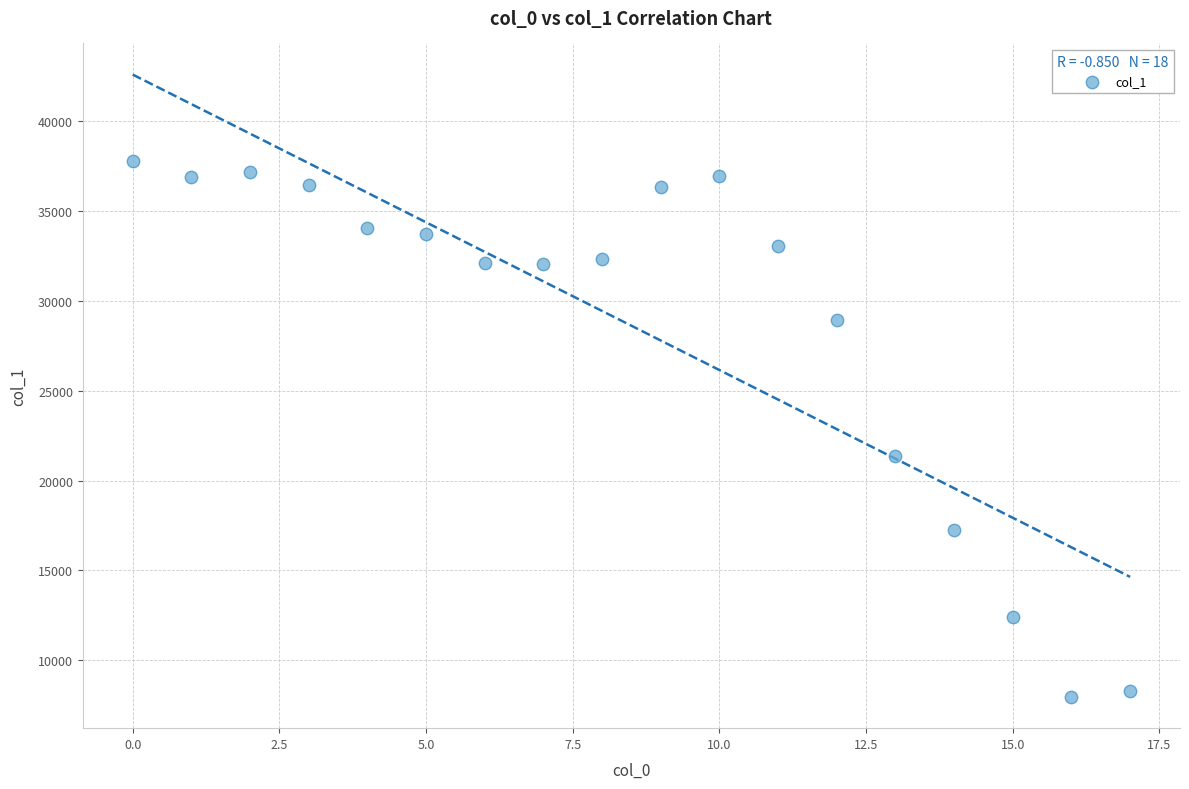

What is the range of Y values (max minus min)?

29824